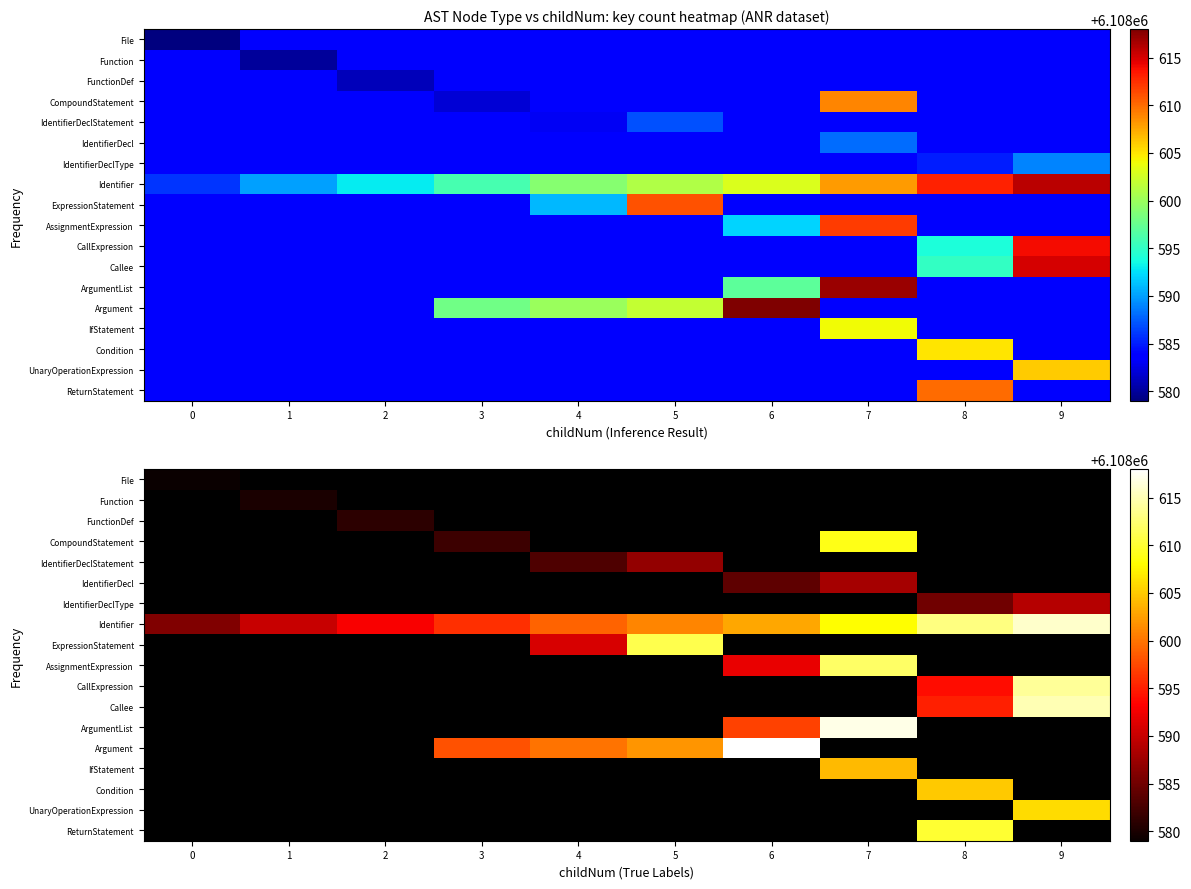

Rank the categories by CallExpression value from highest to lowest.

9, 0, 1, 2, 3, 4, 5, 6, 7, 8